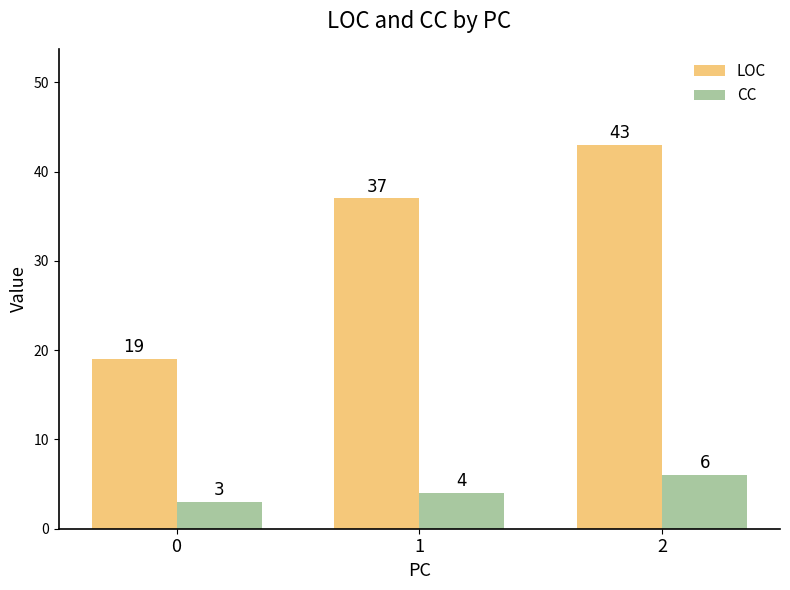

How many groups of bars are there?

3